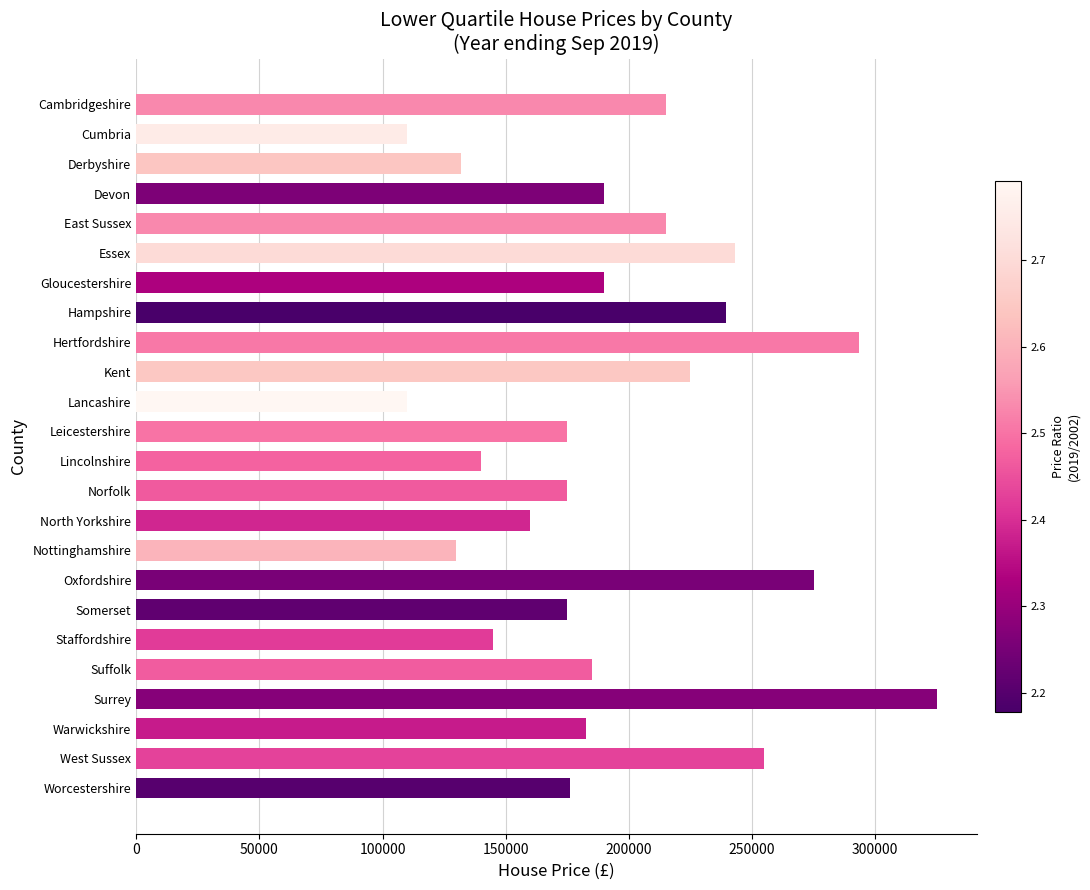

True or false: the data shows 64332 at West Sussex.

False